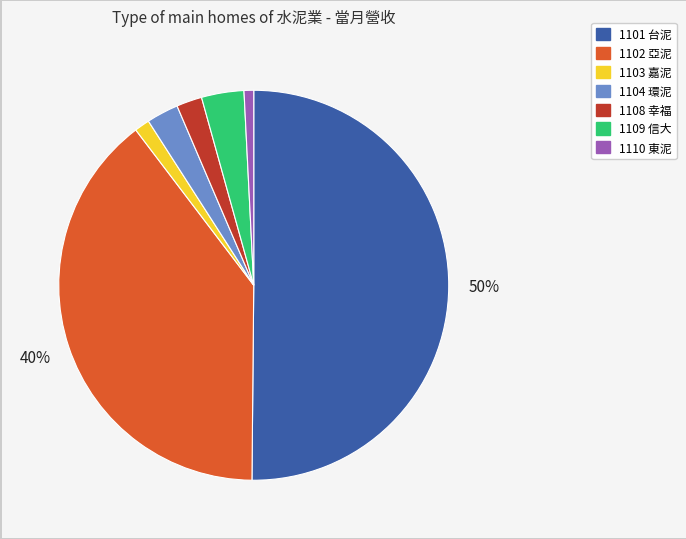

Count the number of slices in the pie.

7